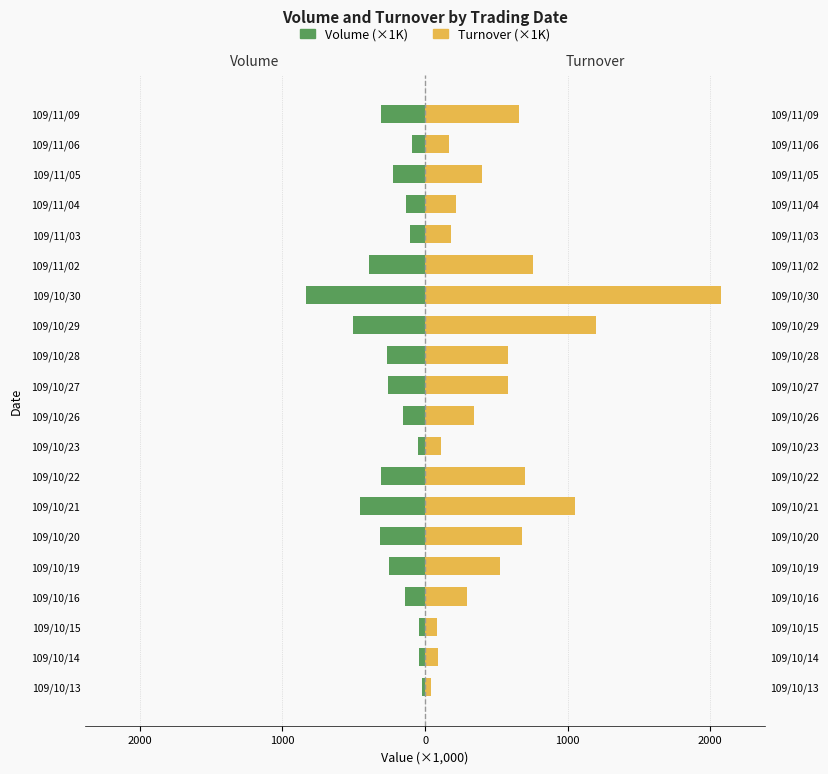

Which series has the largest total across all categories?

Turnover (×1K)